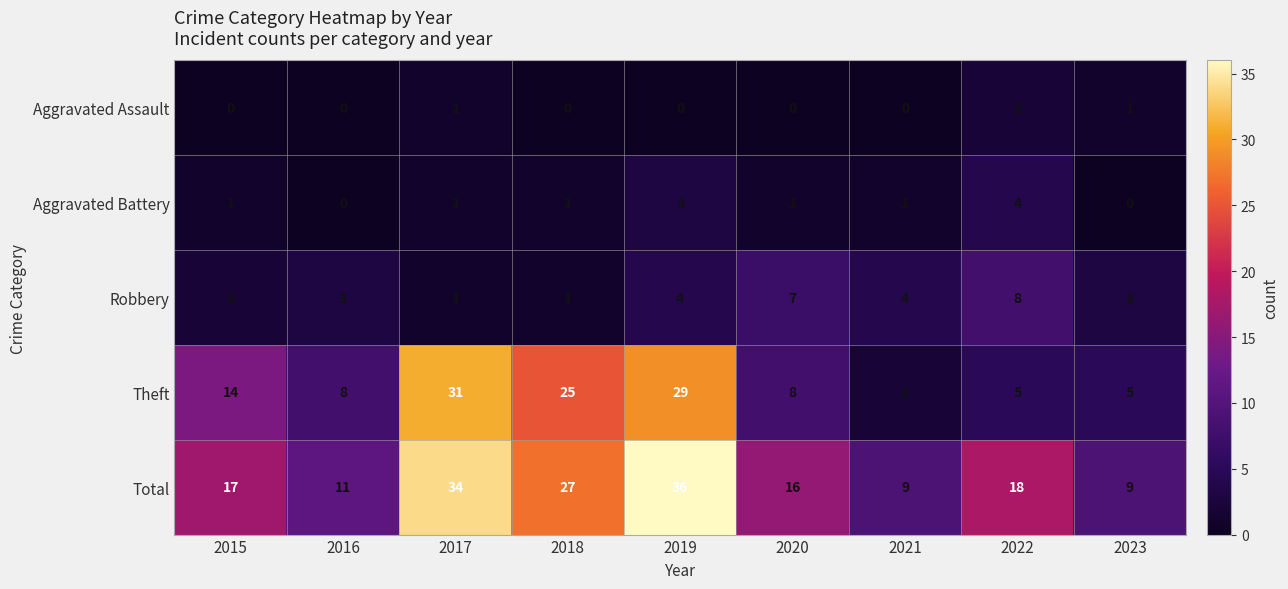

Is the value of Aggravated Battery at 2021 greater than the value of Total at 2022?

No